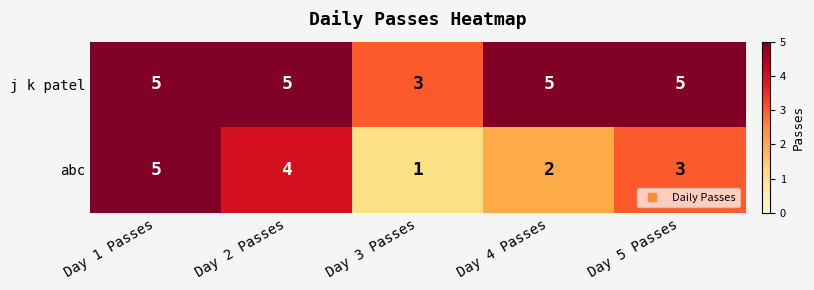

Rank the series by their average value, from lowest to highest.

abc, j k patel